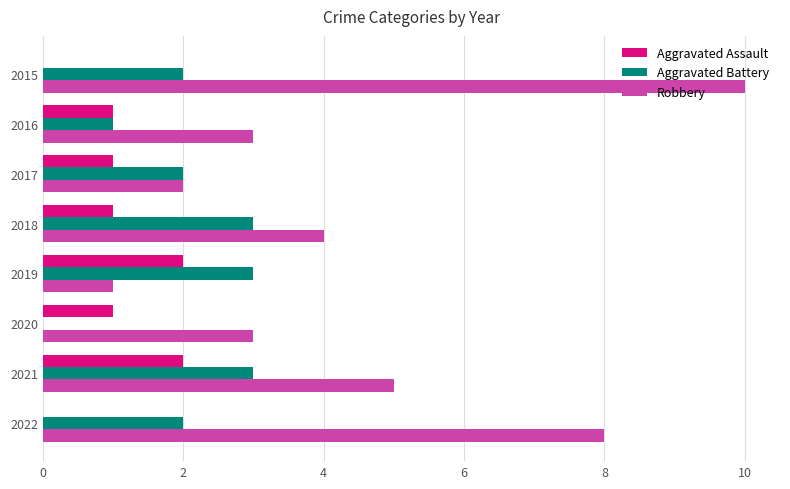

Count the number of categories in the chart.

8